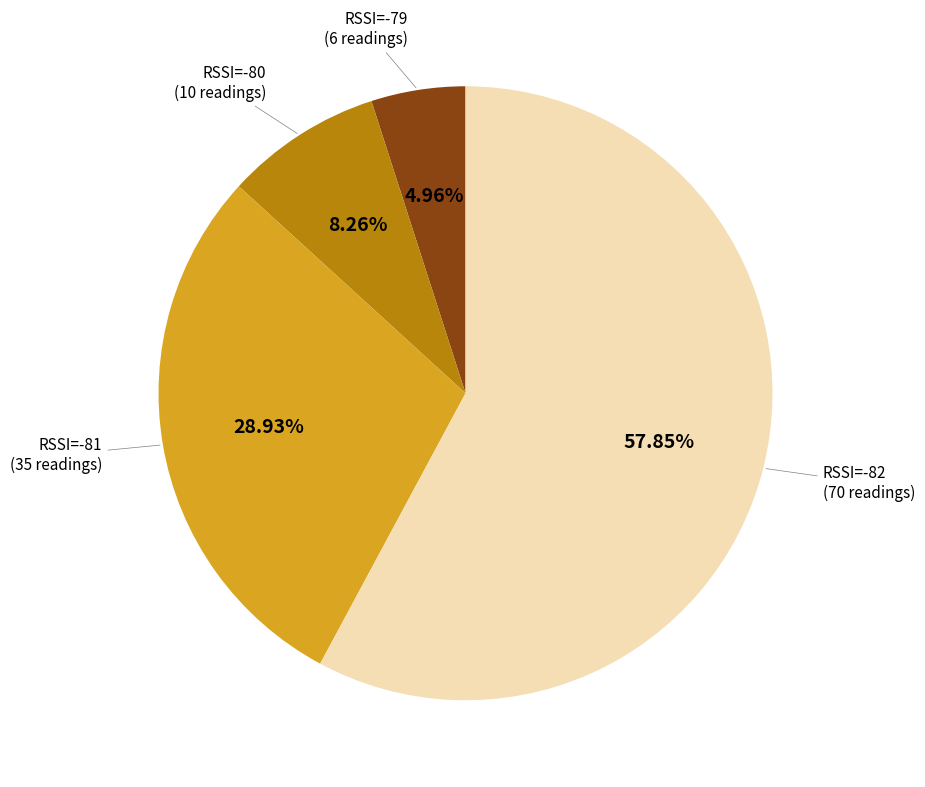

Is there any slice that represents more than half of the pie?

Yes